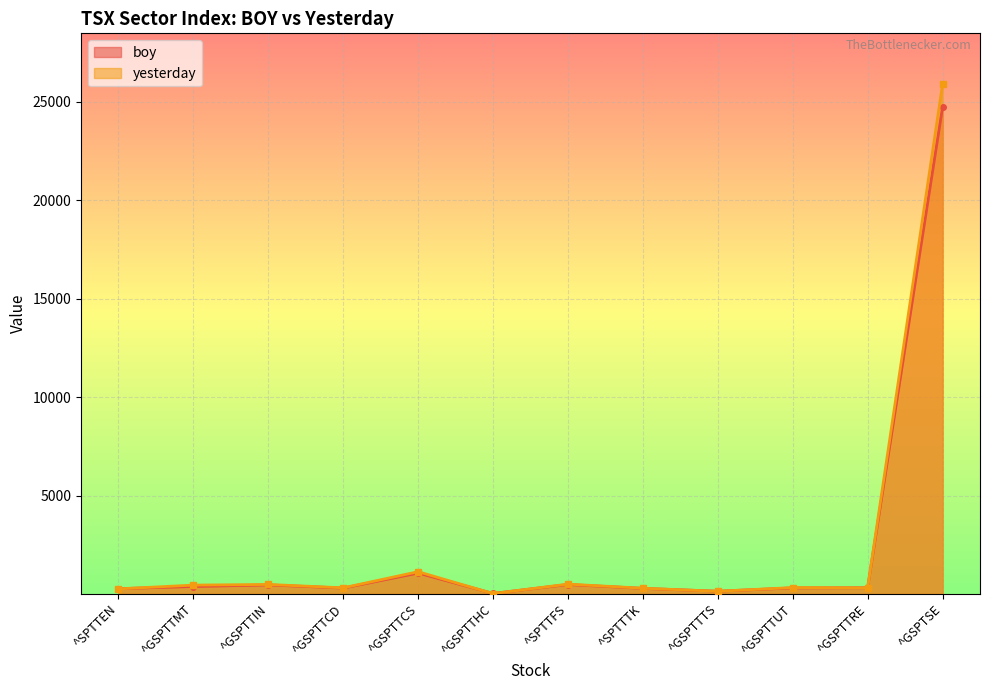

At which category is the sum across all series the highest?

^GSPTSE